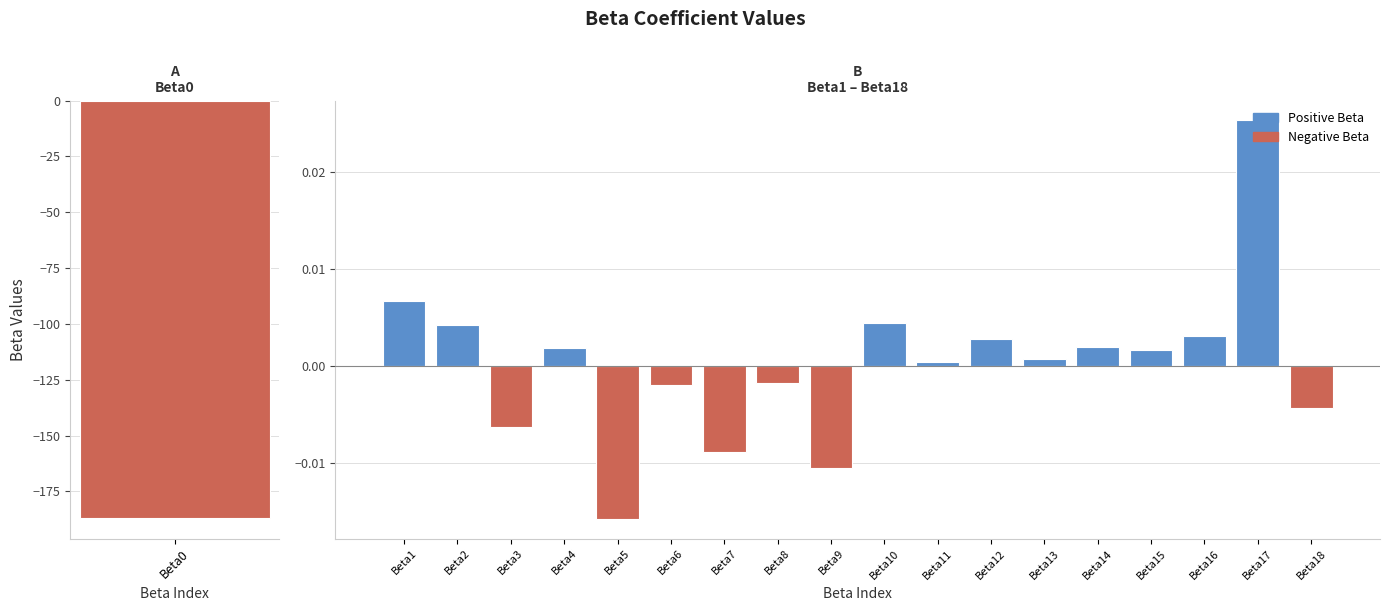

How many values are above zero?

11